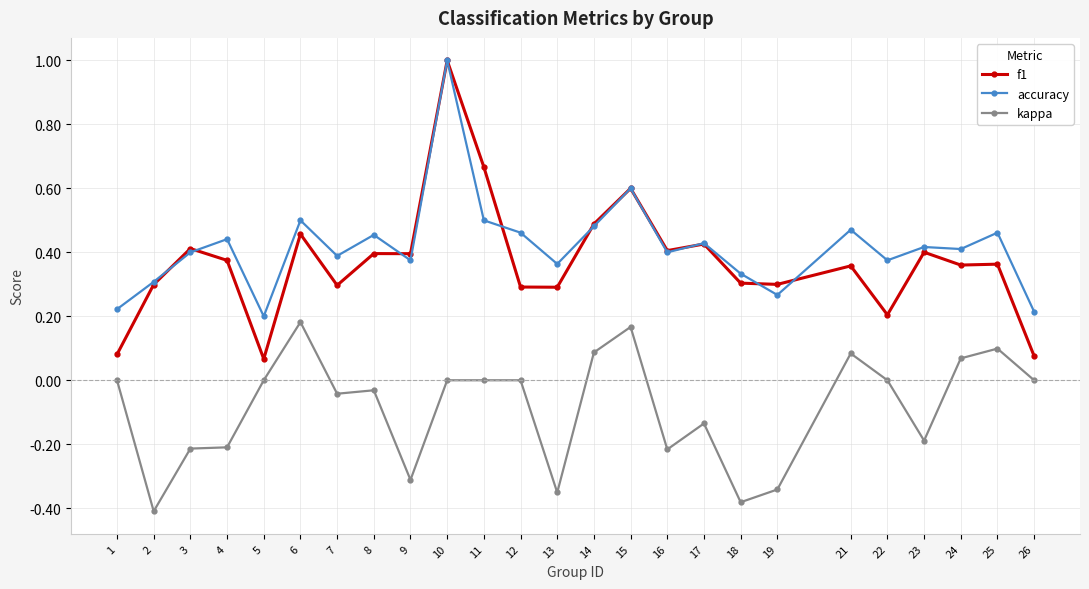

True or false: f1 and kappa cross at least once.

False